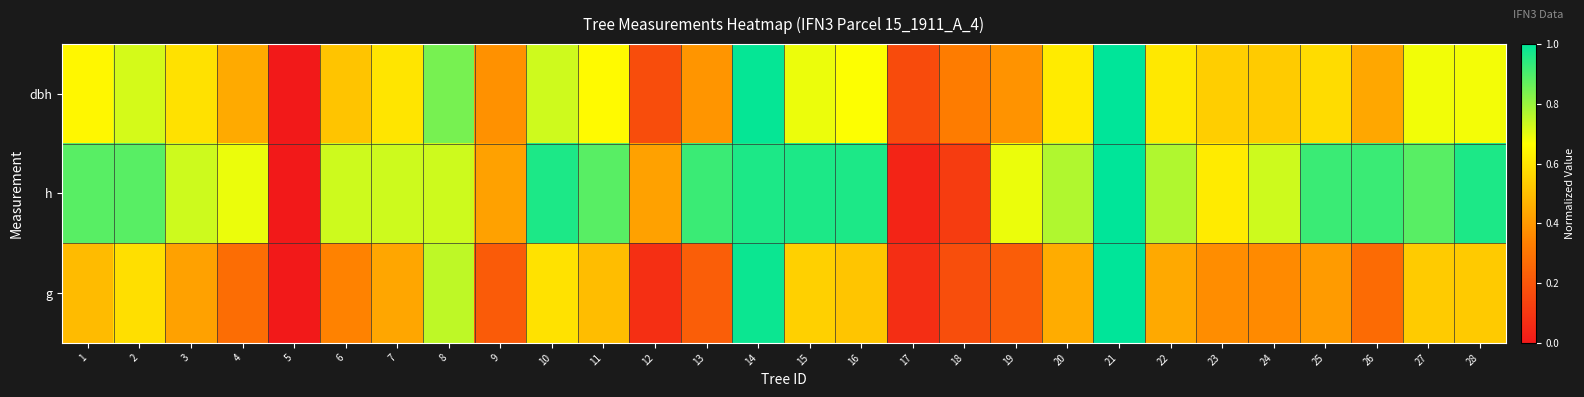

Which series has the largest range (max minus min)?

dbh